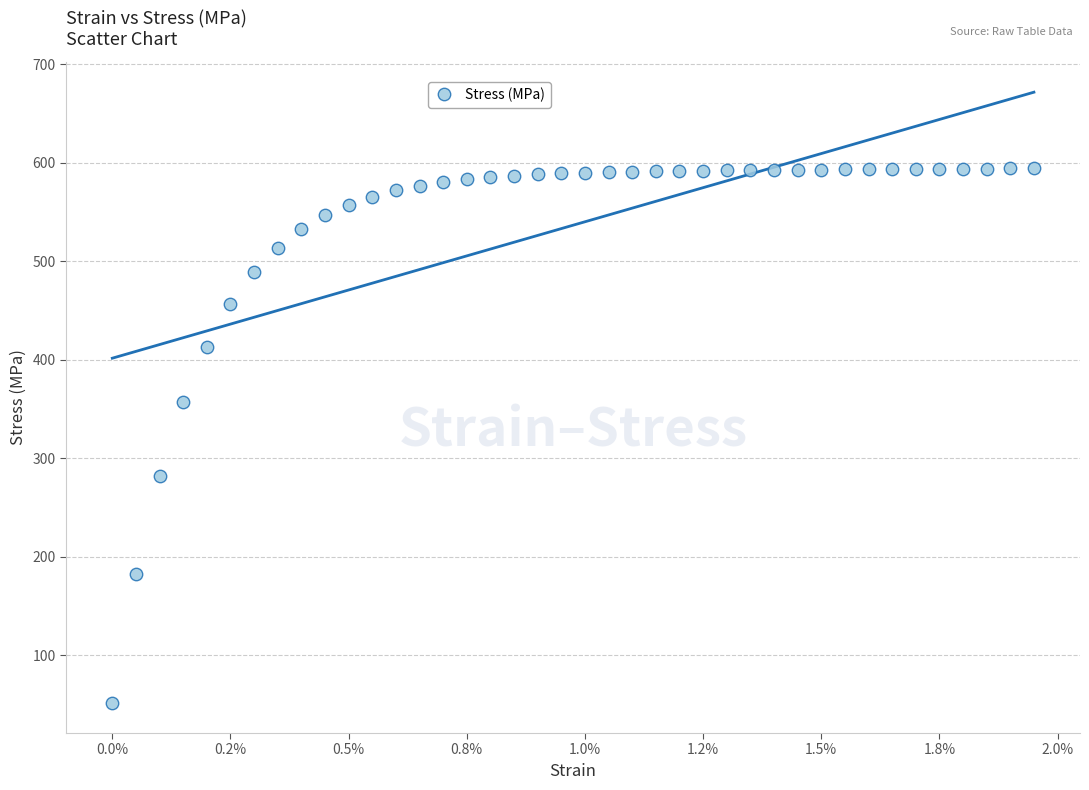

What is the range of Y values (max minus min)?

542.5